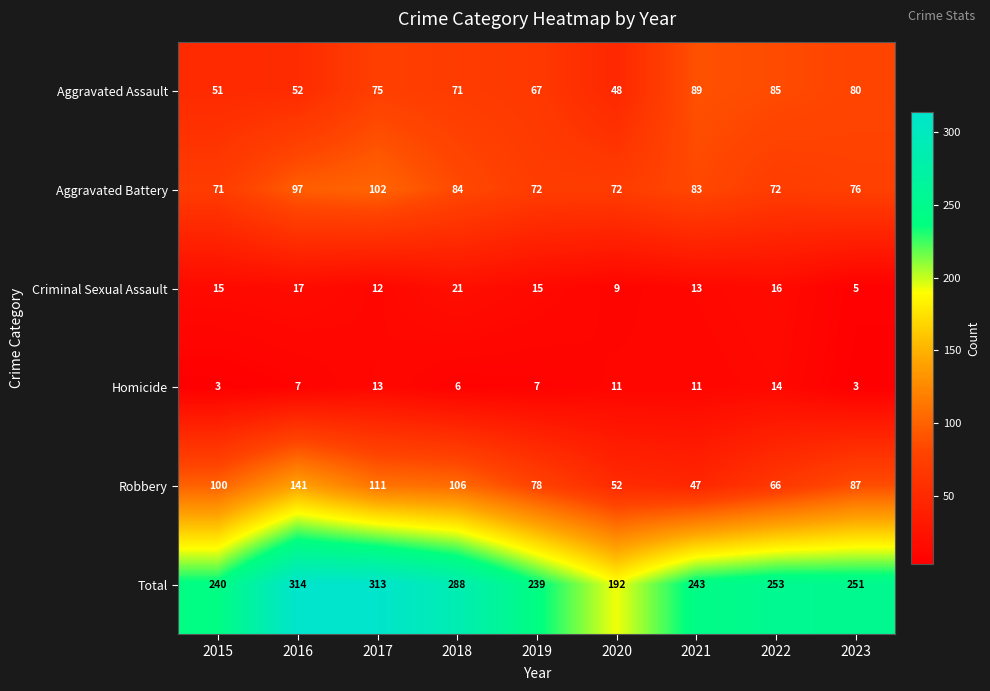

The value of Homicide at 2018 is 10. True or false?

False